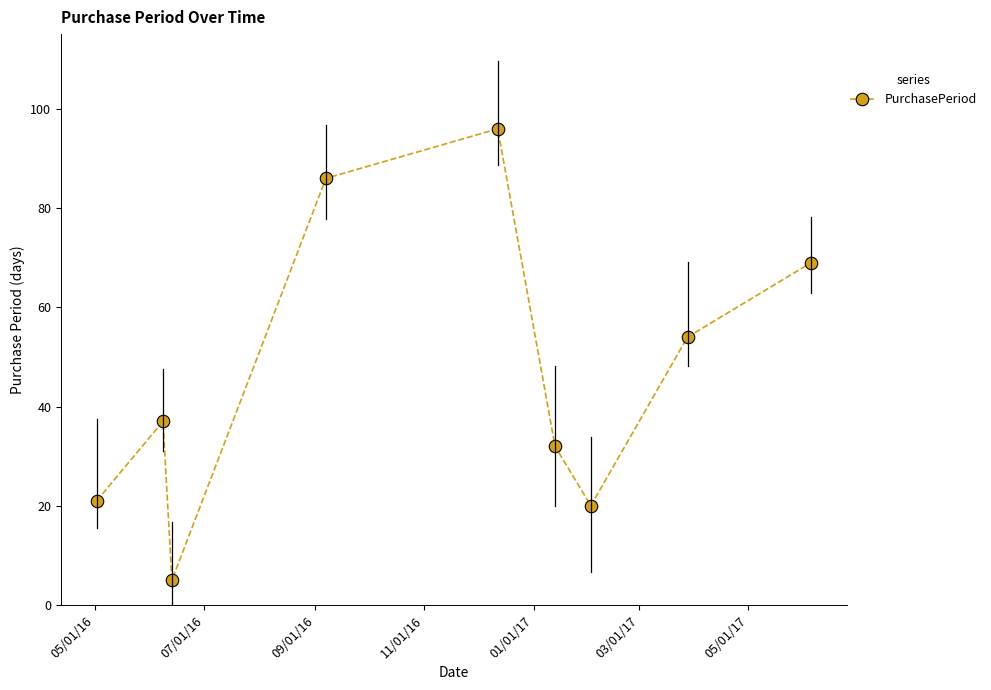

What is the value of the 1st point from the left?

21